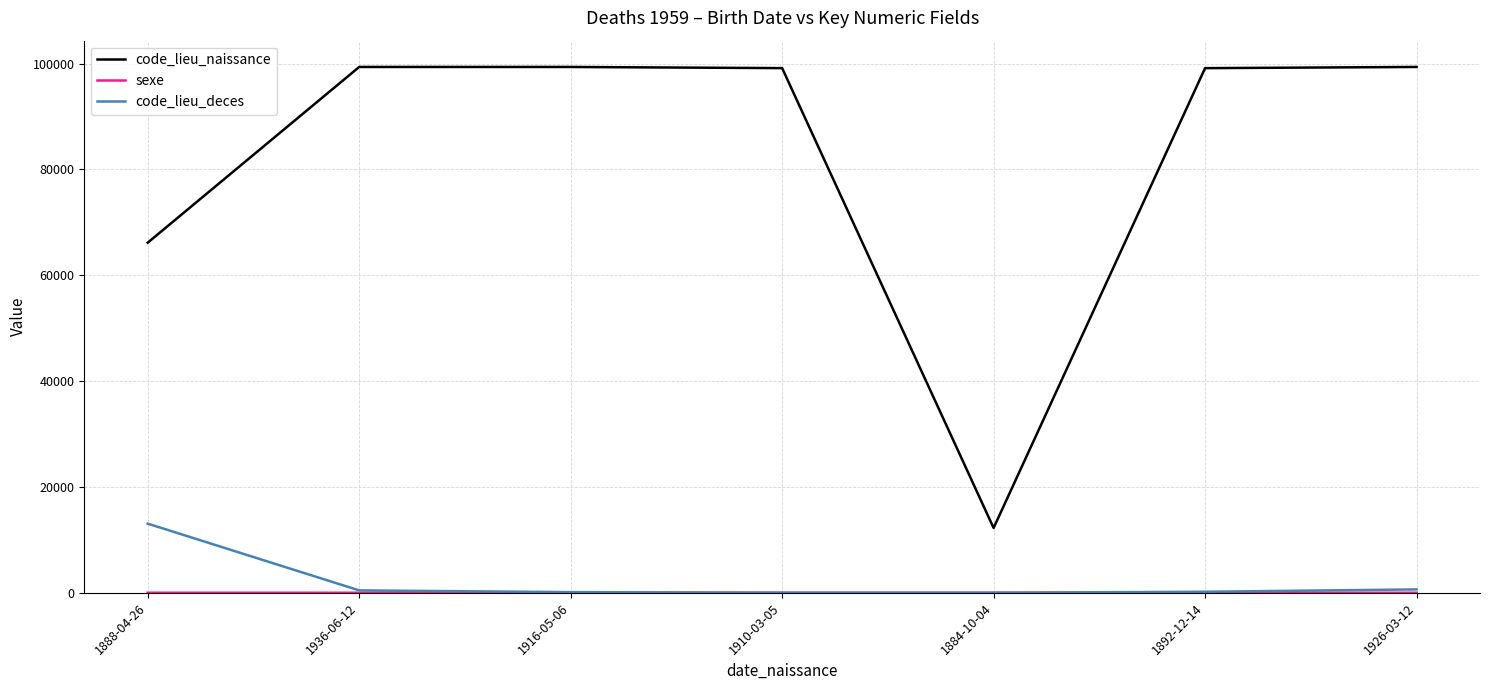

What is the total value across all series at 1888-04-26?

79204